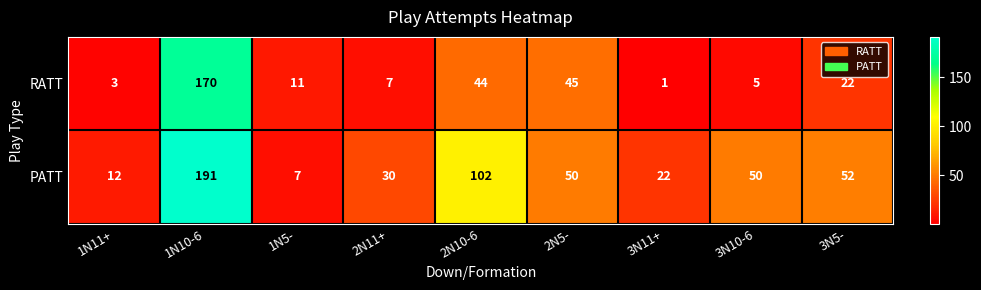

List the series in order of their peak value, highest first.

PATT, RATT